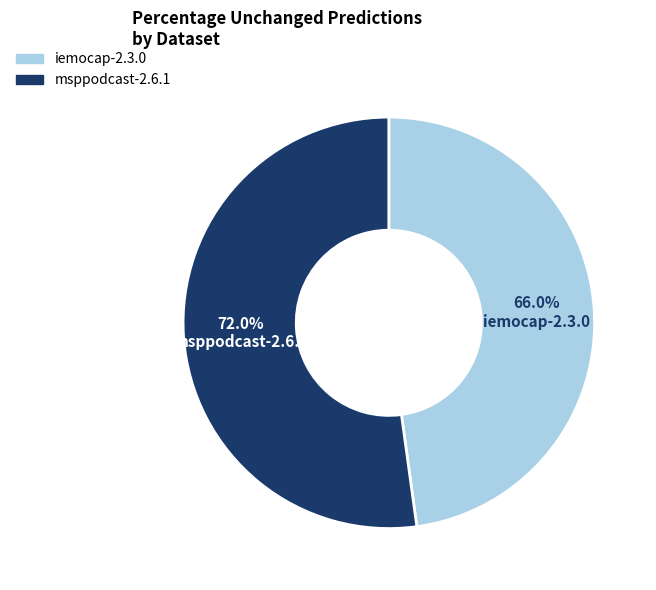

To the nearest percent, what is the difference between the largest and smallest slice percentages?

4%